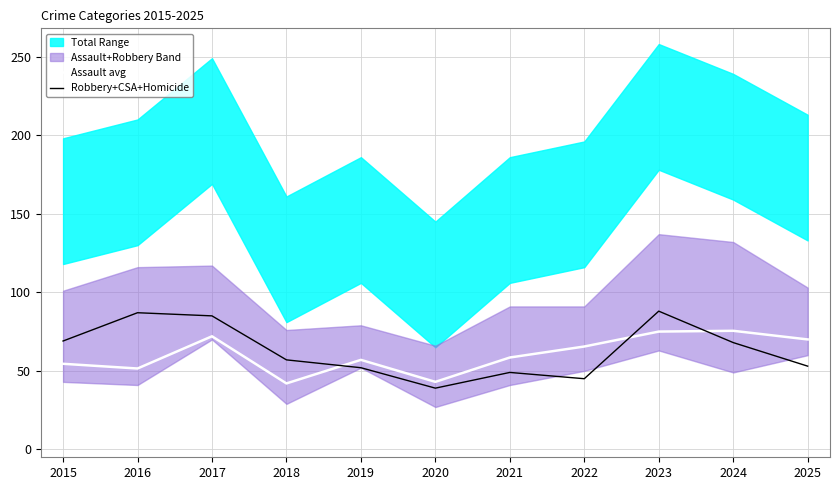

How many lines are shown in the chart?

2